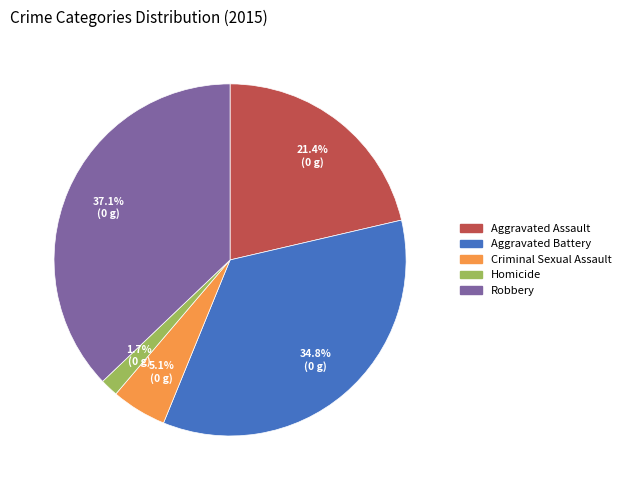

Combined, do Criminal Sexual Assault and Robbery account for over 50%?

No